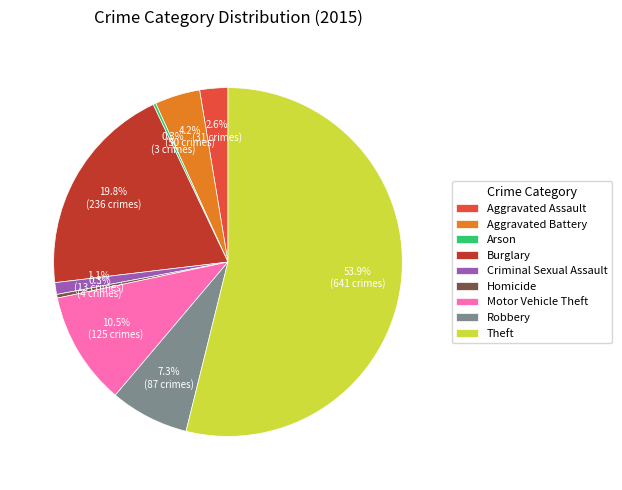

Which category has the biggest portion of the pie?

Theft